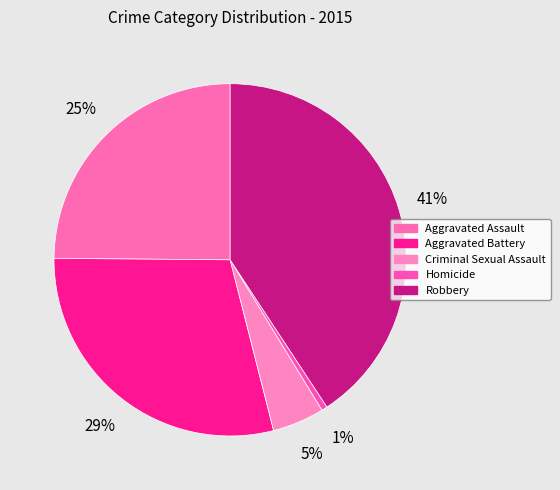

Which category has the smallest portion of the pie?

Homicide